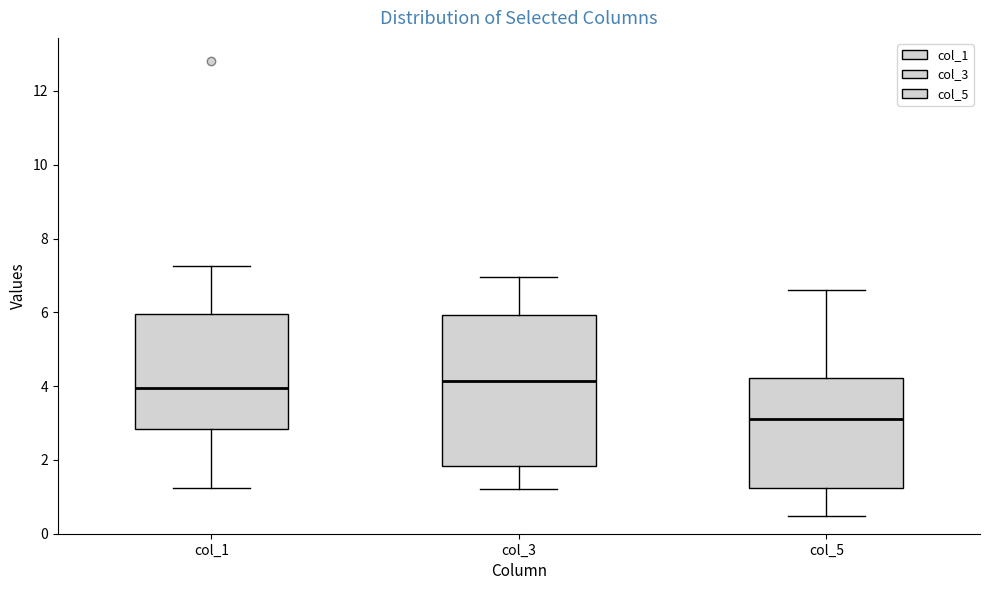

Which box is the tallest, from its lower edge to its upper edge?

col_3